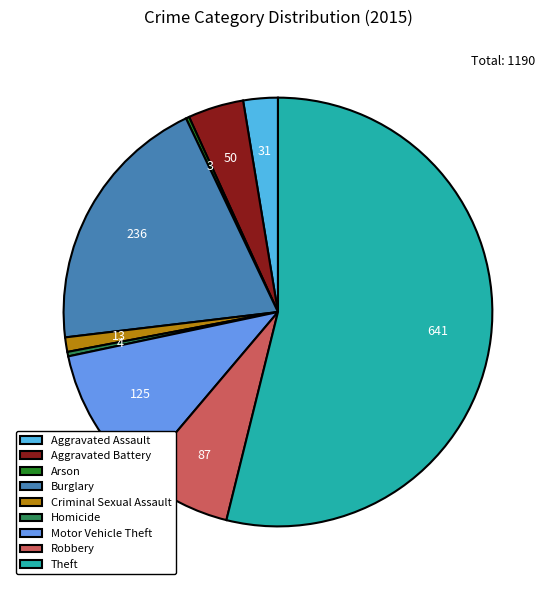

Does any single category account for the majority?

Yes